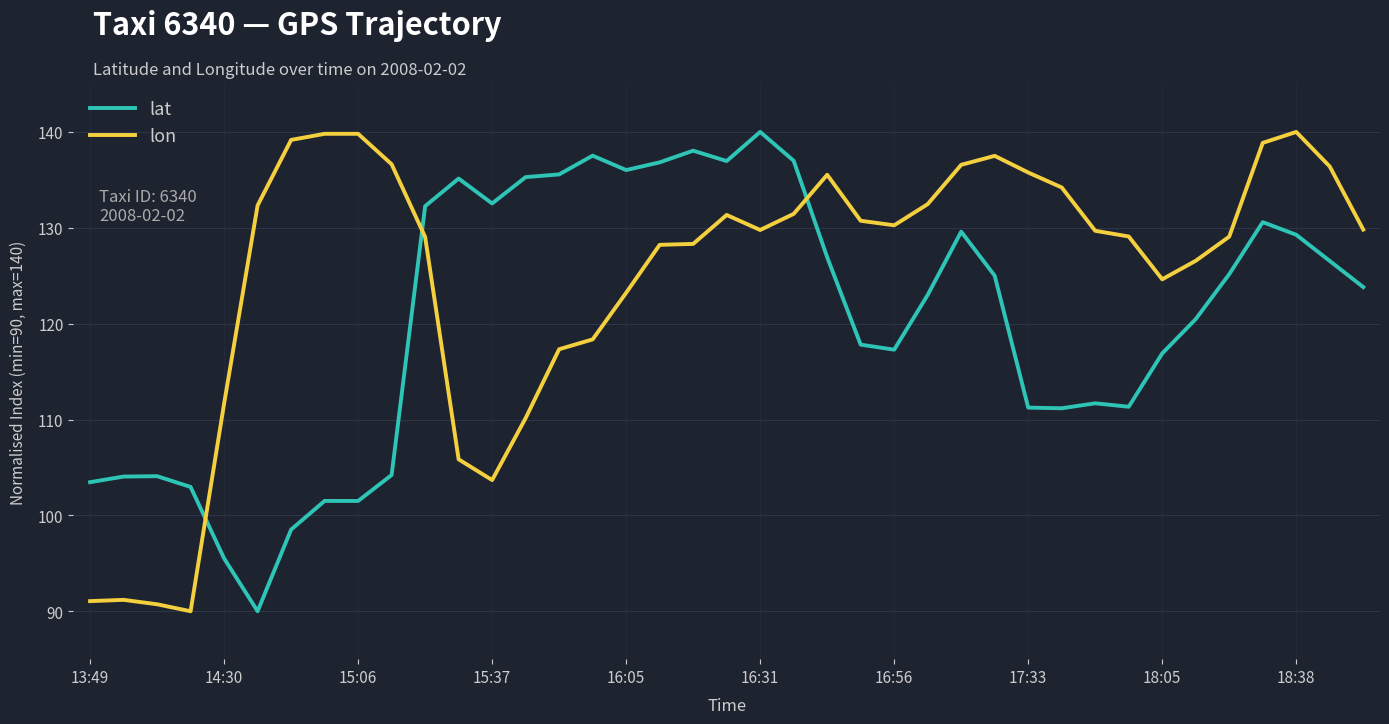

True or false: lat and lon cross at least once.

True